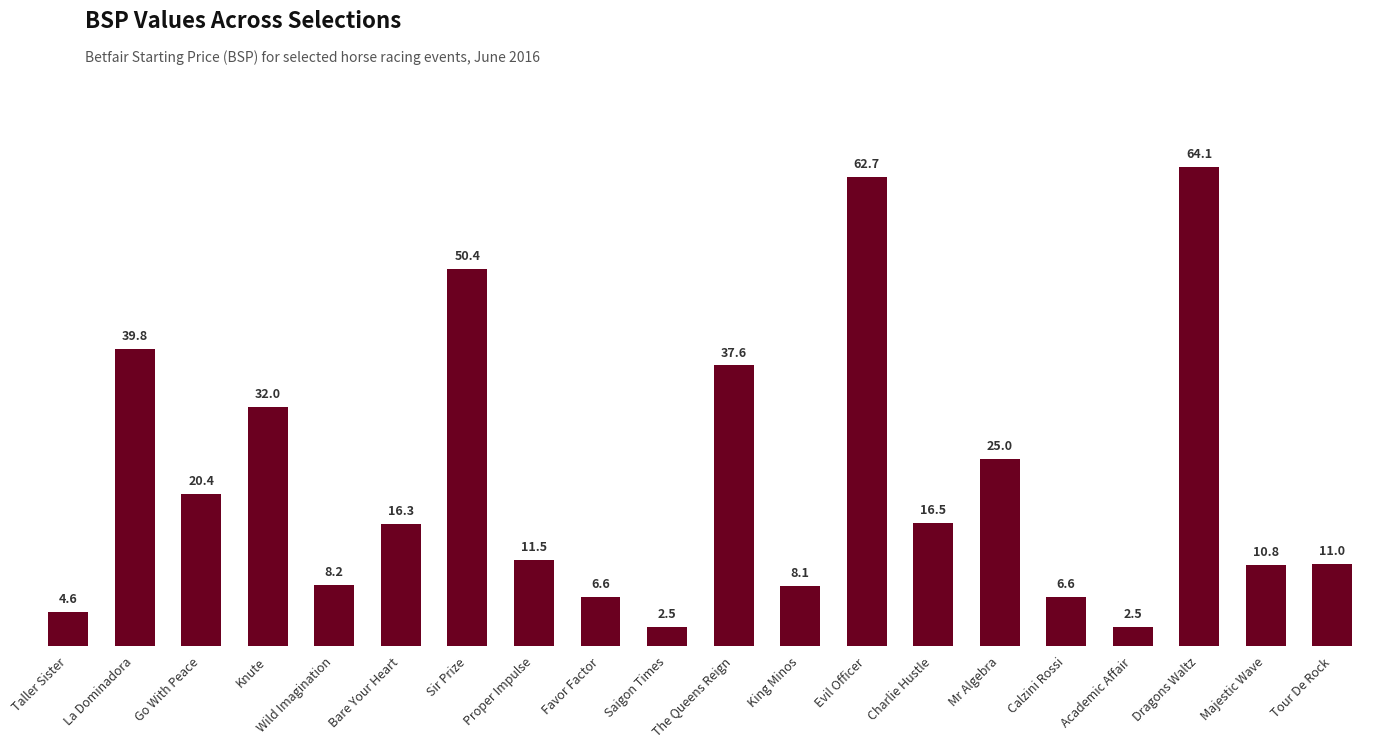

What is the change in value from Go With Peace to Evil Officer?

+42.3